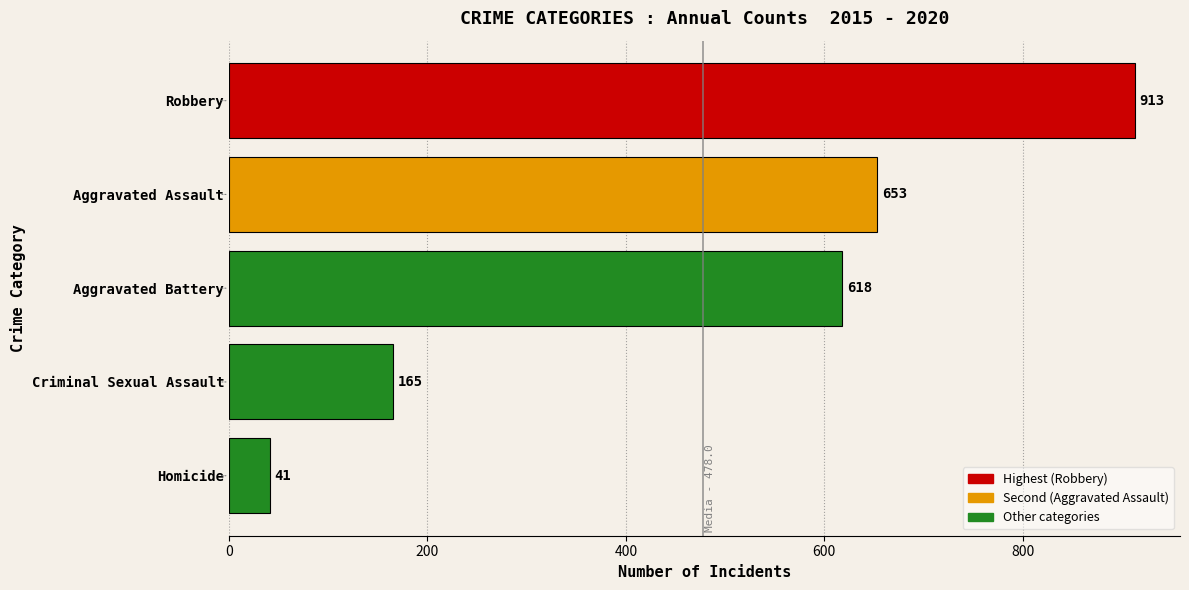

What is the change in value from Criminal Sexual Assault to Aggravated Assault?

+488